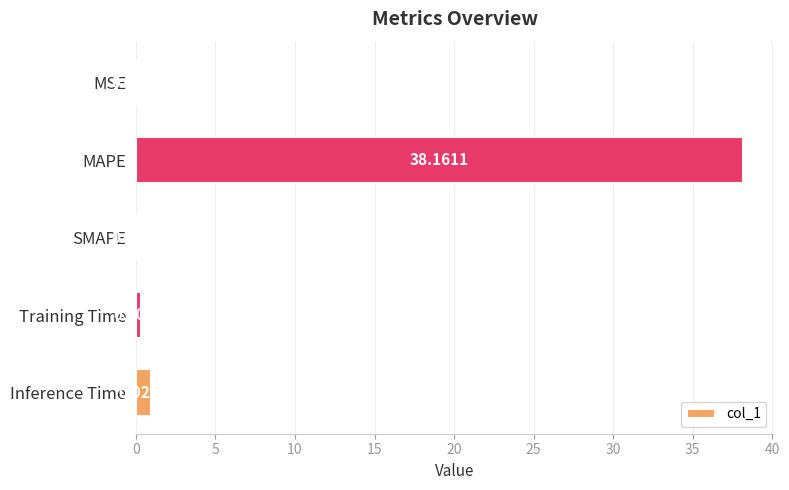

What is the sum of the values at MSE and Inference Time?

1.0